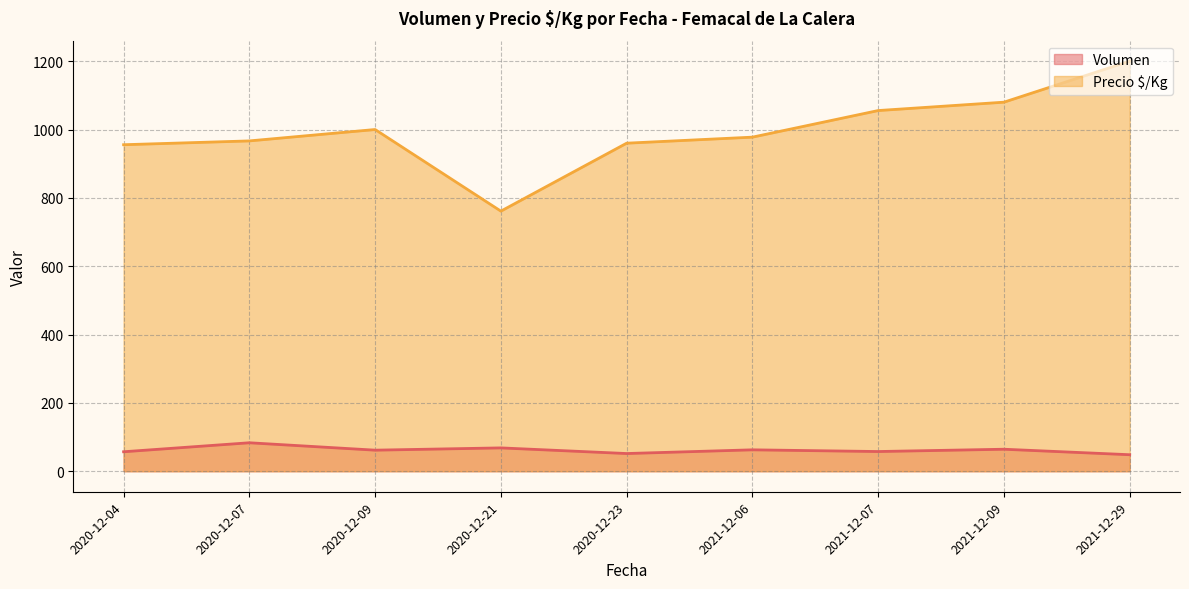

Rank the series at 2020-12-21 from lowest to highest value.

Volumen, Precio $/Kg